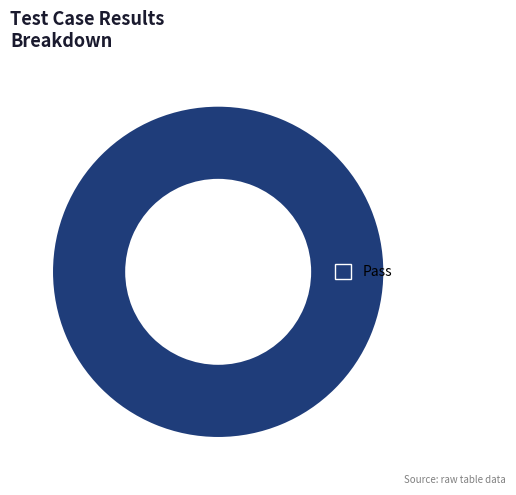

Is it true that Pass is 91% of the pie?

False